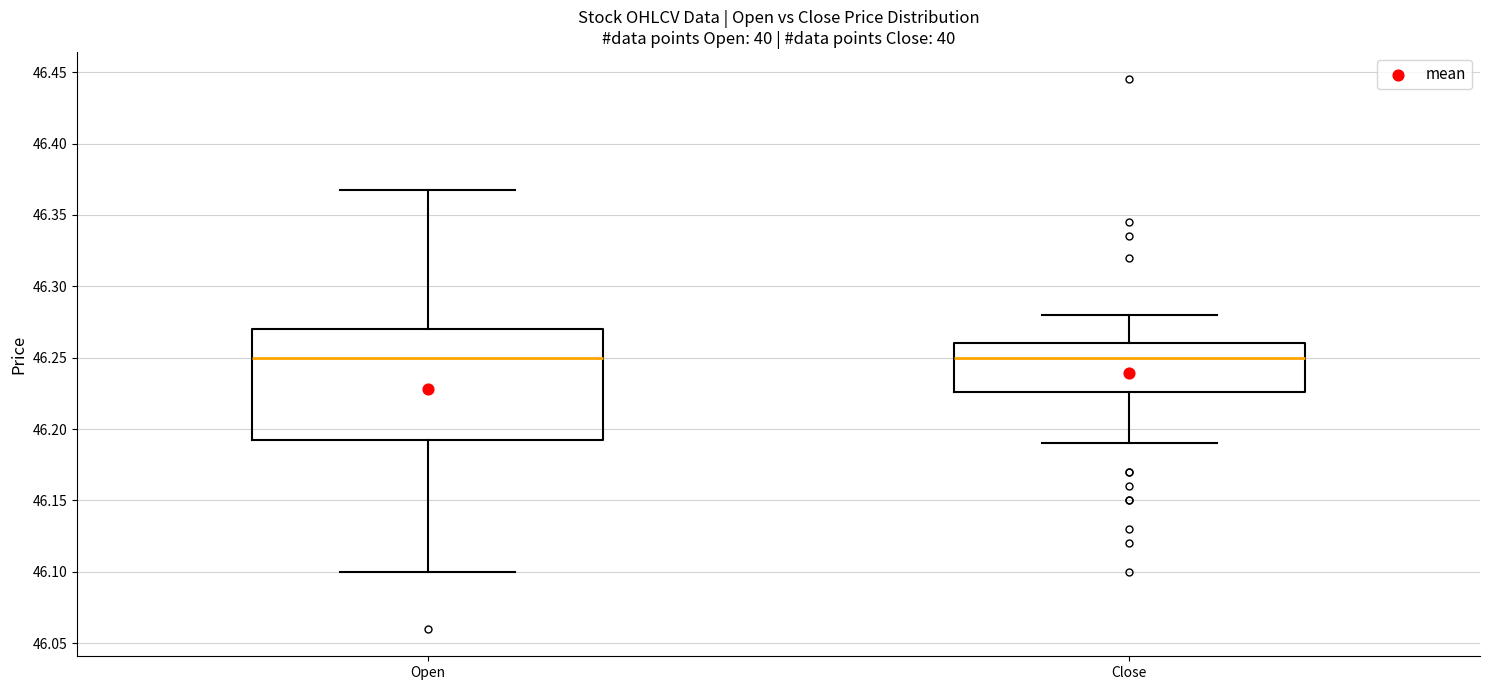

Where is the lower edge of the box for Close on the y-axis? The values are not printed on the chart, so give them approximately, as read against the axis.

46.225